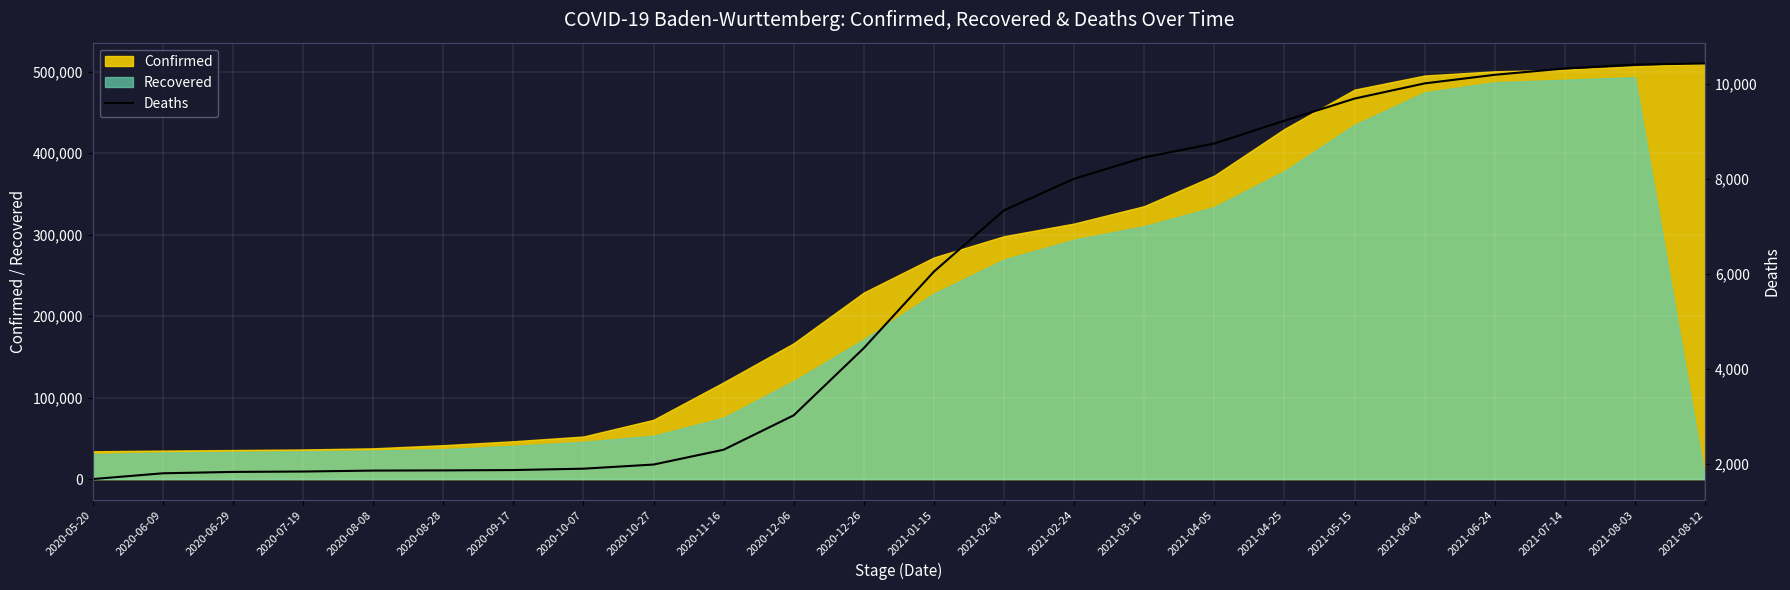

Does the chart display data point markers on the line(s)?

No